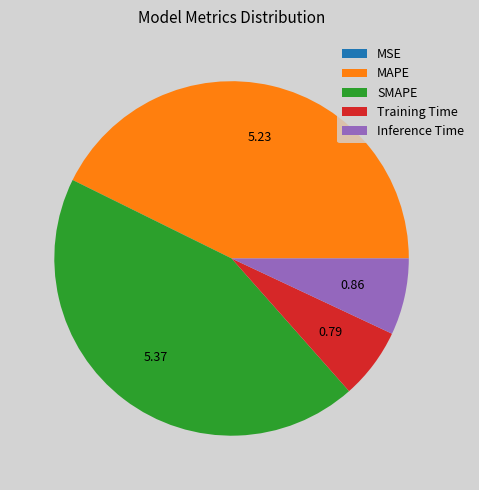

Which slice is the largest?

SMAPE